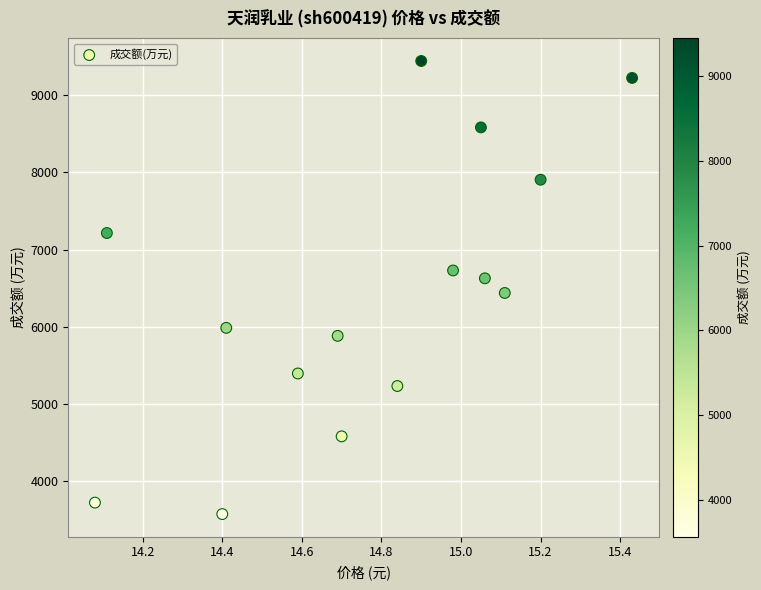

What is the range of Y values (max minus min)?

5881